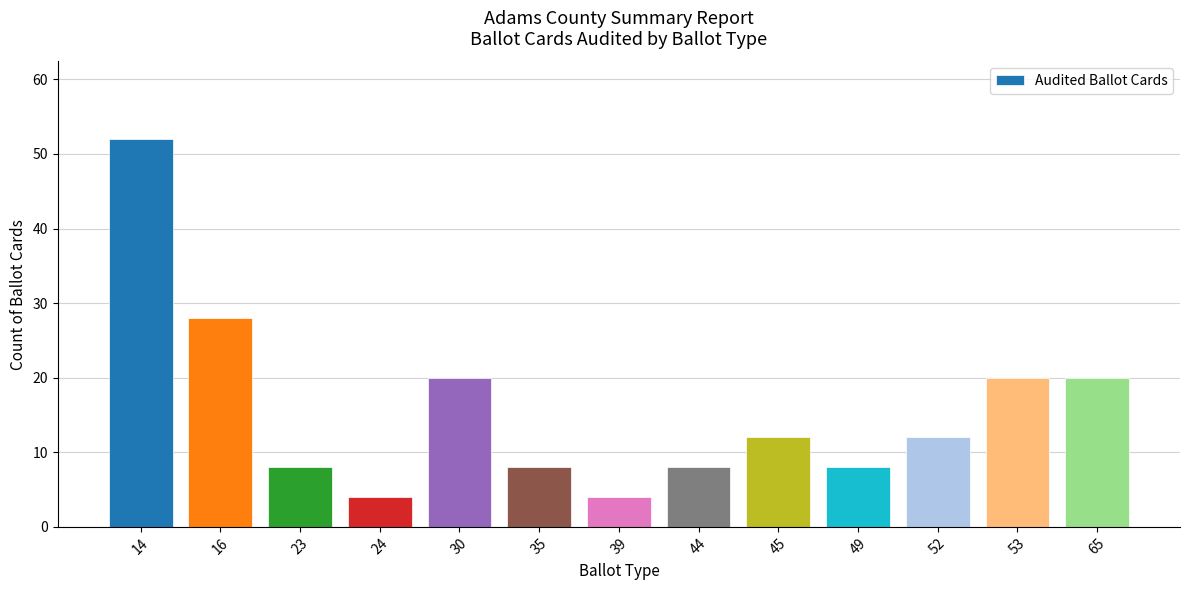

Approximately how many times larger is the value at 16 compared to 44?

3.5